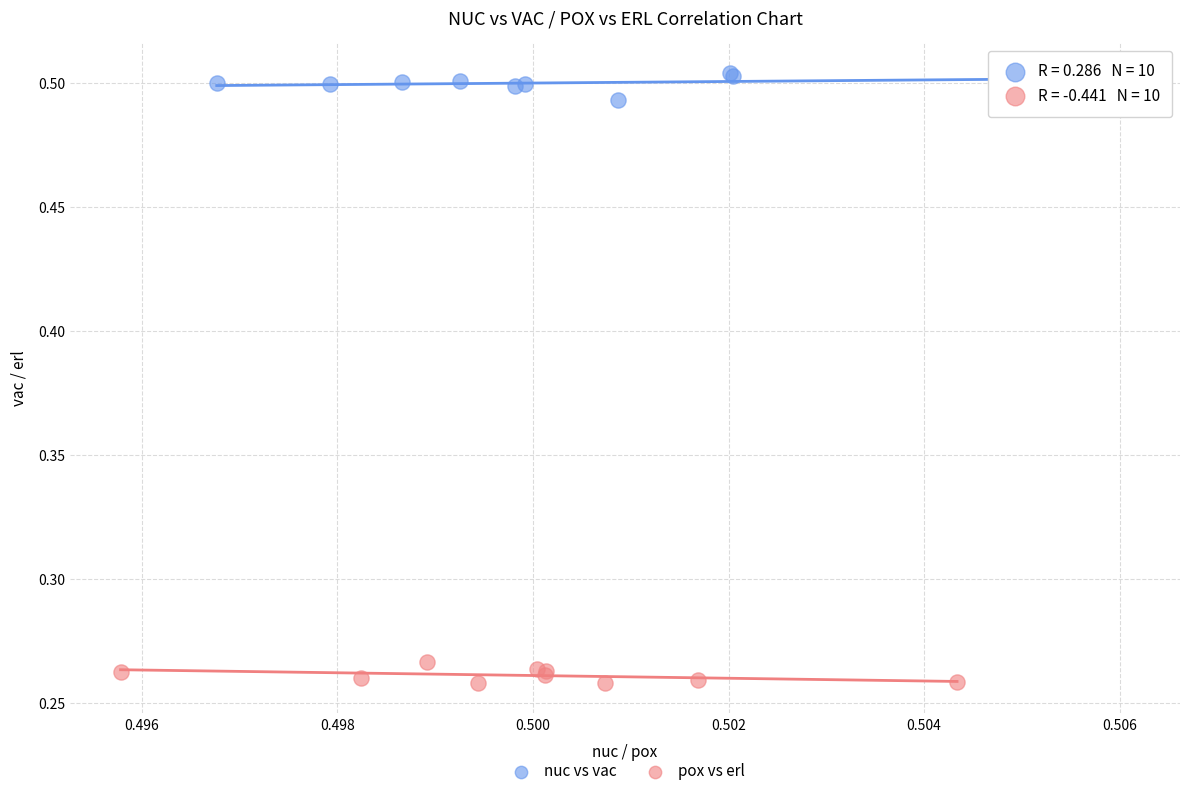

Which series contains the highest Y value?

nuc vs vac